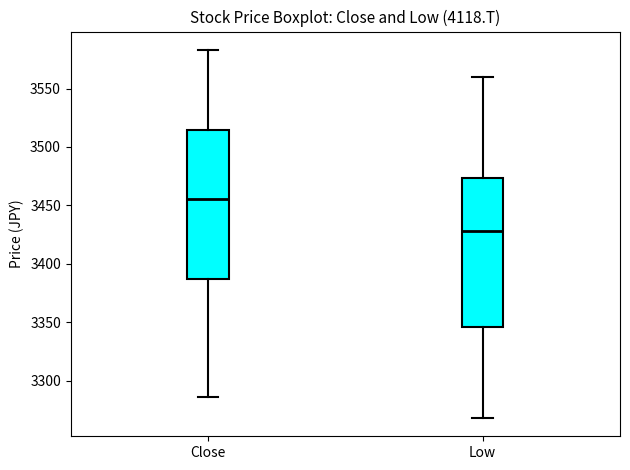

Which box has the highest median line?

Close